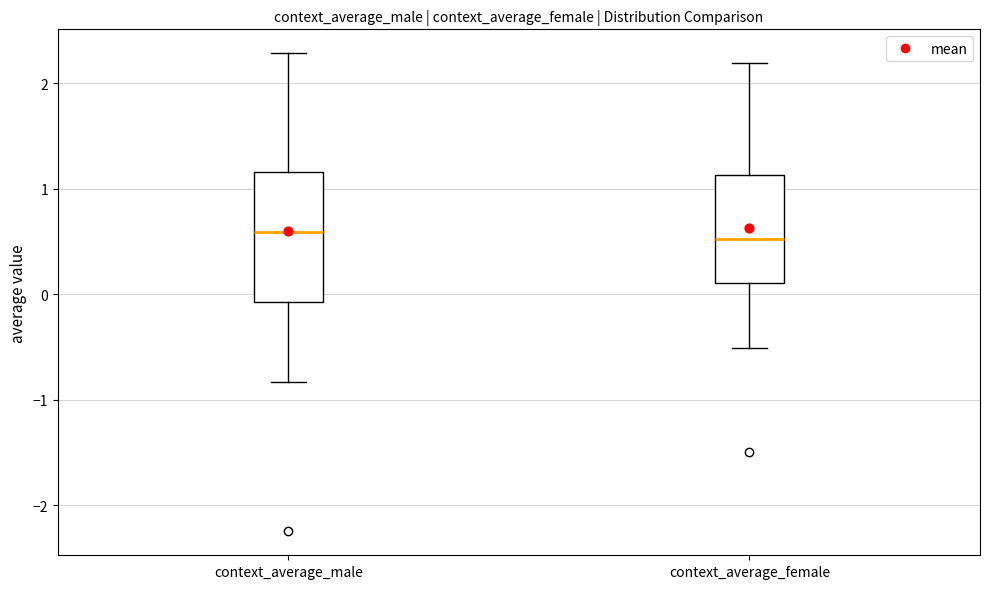

Where does the upper whisker of the box for context_average_female end on the y-axis? The values are not printed on the chart, so give them approximately, as read against the axis.

2.2